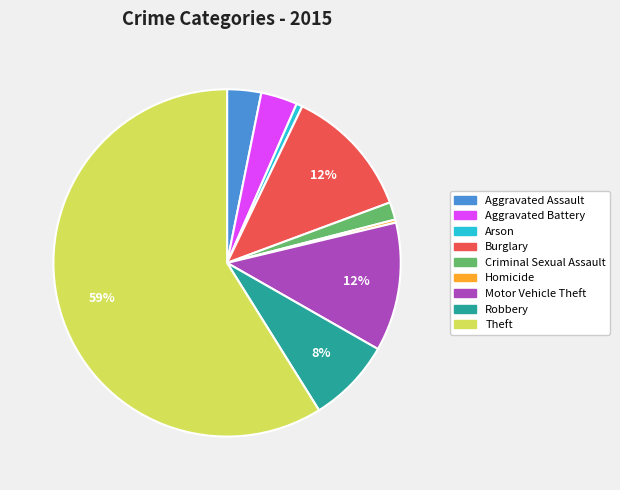

Is it true that Motor Vehicle Theft is 6% of the pie?

False